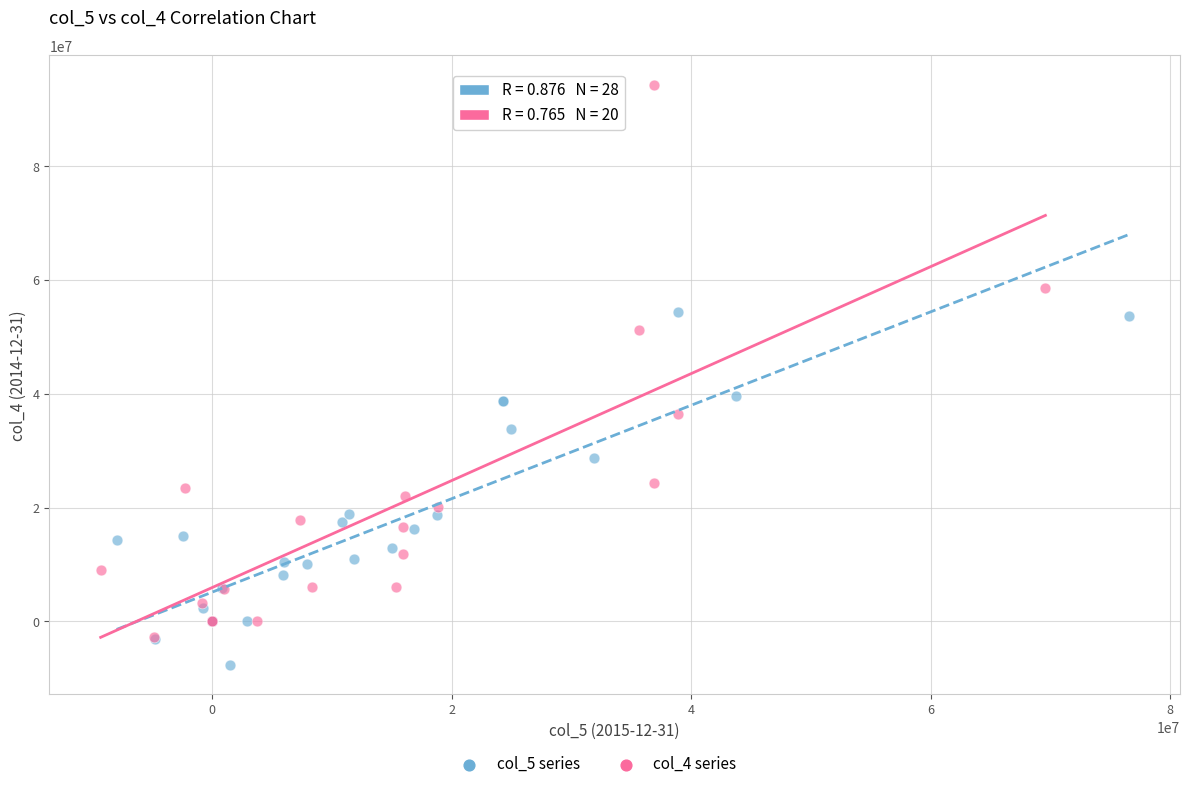

Which series has the widest spread of Y values?

col_4 series